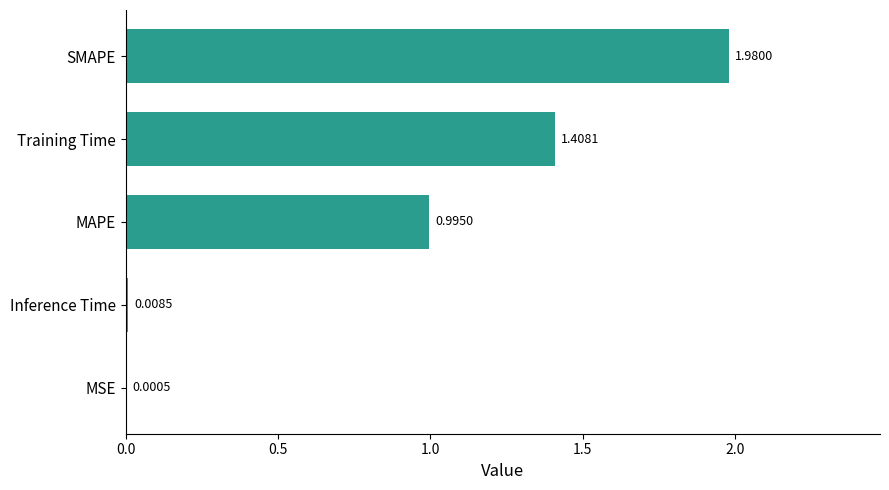

What is the change in value from MAPE to SMAPE?

+1.0